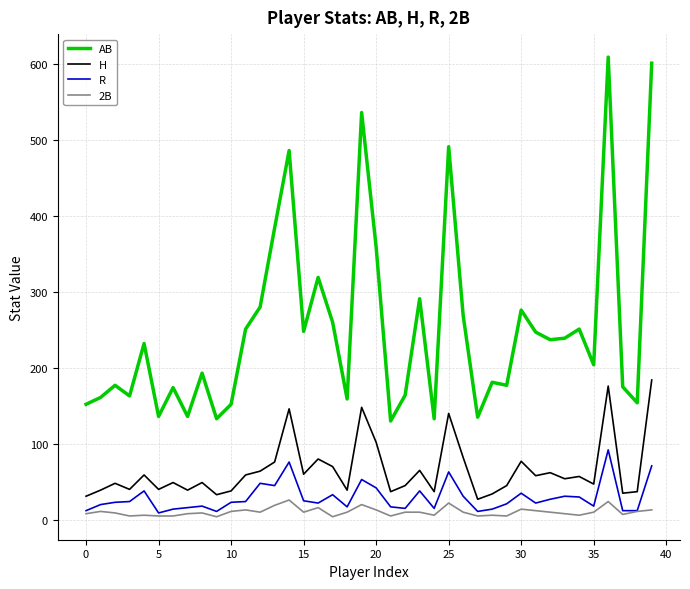

Which series has the widest spread of values?

AB